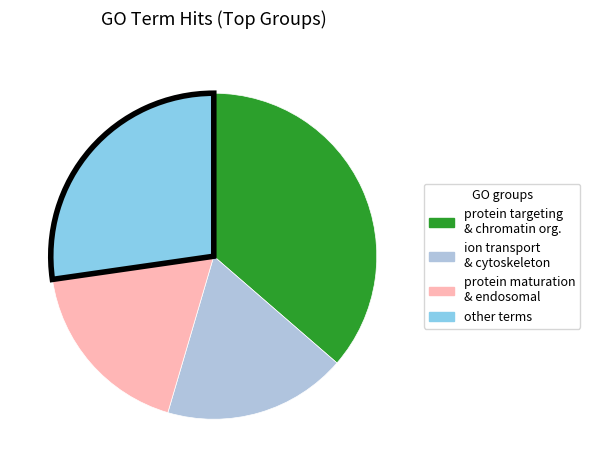

Is there a majority slice in this chart?

No